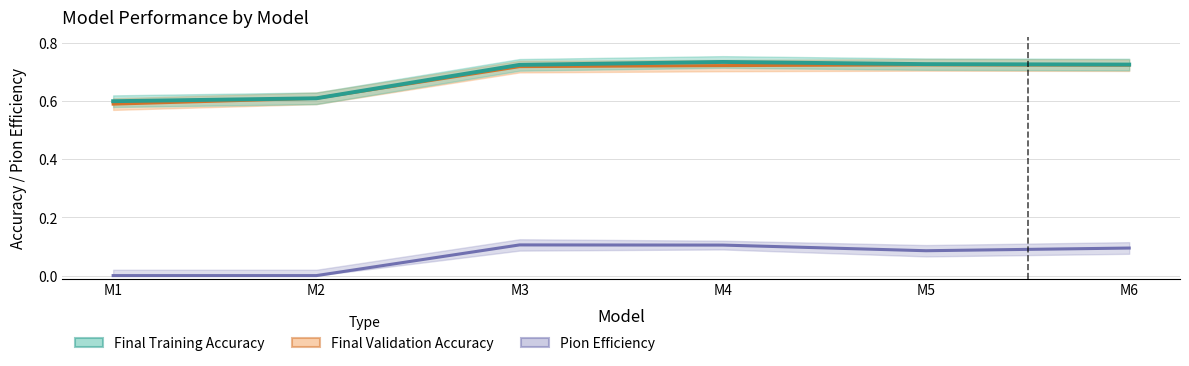

Rank the series by their maximum value, from highest to lowest.

Final Training Accuracy, Final Validation Accuracy, Pion Efficiency